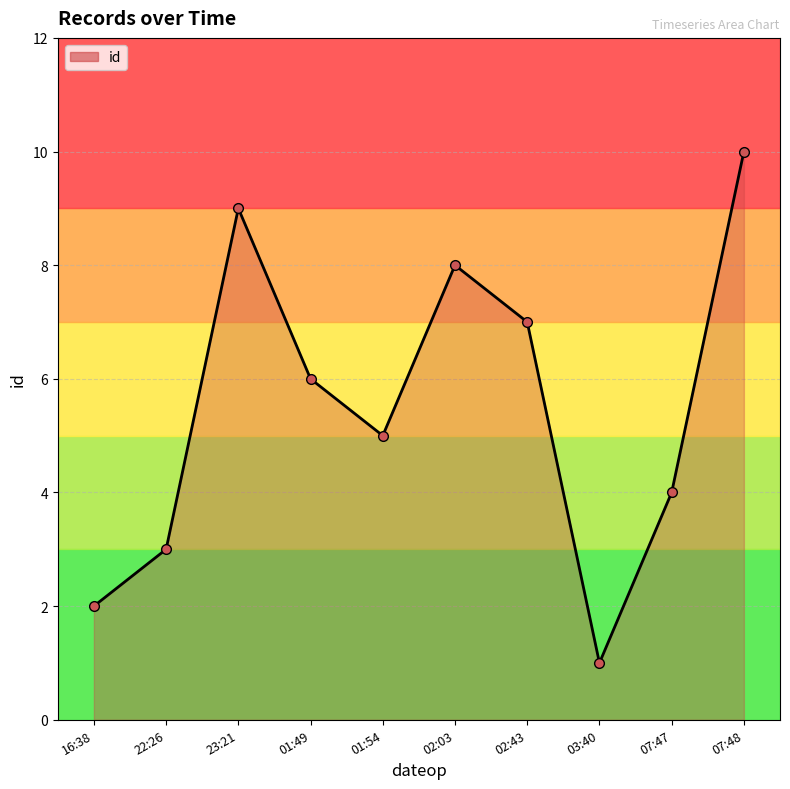

What is the label of the 2nd point from the left?

22:26